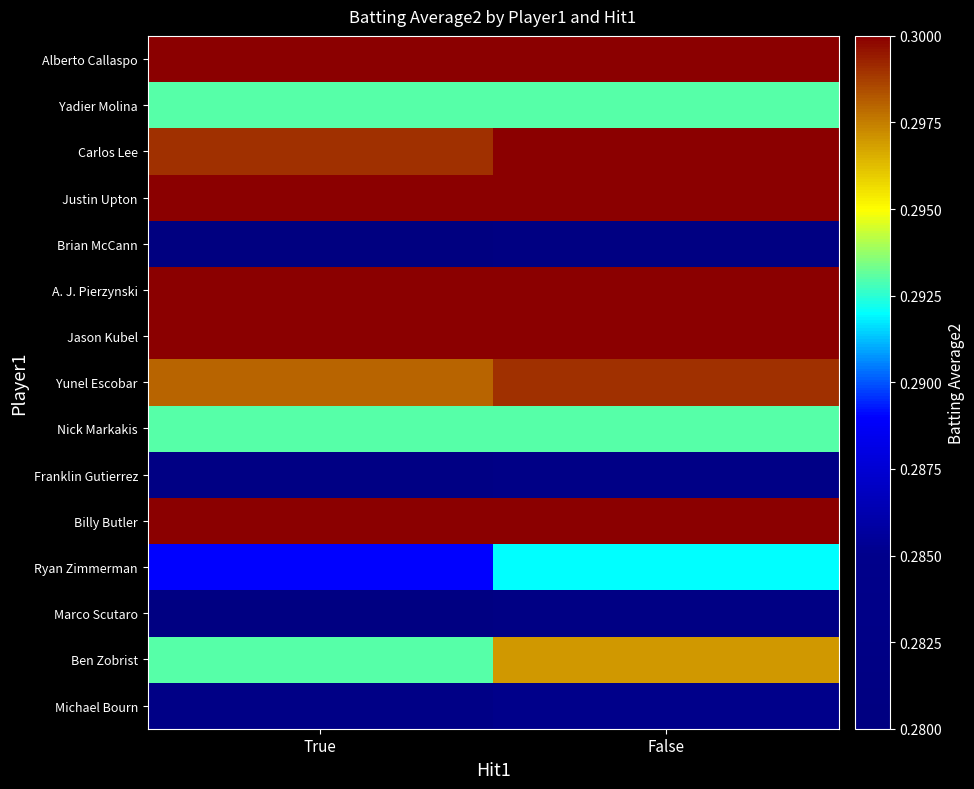

Reading left to right, what are all the values shown in this chart?

Alberto Callaspo: True=0.3	False=0.3
Yadier Molina: True=0.3	False=0.3
Carlos Lee: True=0.3	False=0.3
Justin Upton: True=0.3	False=0.3
Brian McCann: True=0.3	False=0.3
A. J. Pierzynski: True=0.3	False=0.3
Jason Kubel: True=0.3	False=0.3
Yunel Escobar: True=0.3	False=0.3
Nick Markakis: True=0.3	False=0.3
Franklin Gutierrez: True=0.3	False=0.3
Billy Butler: True=0.3	False=0.3
Ryan Zimmerman: True=0.3	False=0.3
Marco Scutaro: True=0.3	False=0.3
Ben Zobrist: True=0.3	False=0.3
Michael Bourn: True=0.3	False=0.3